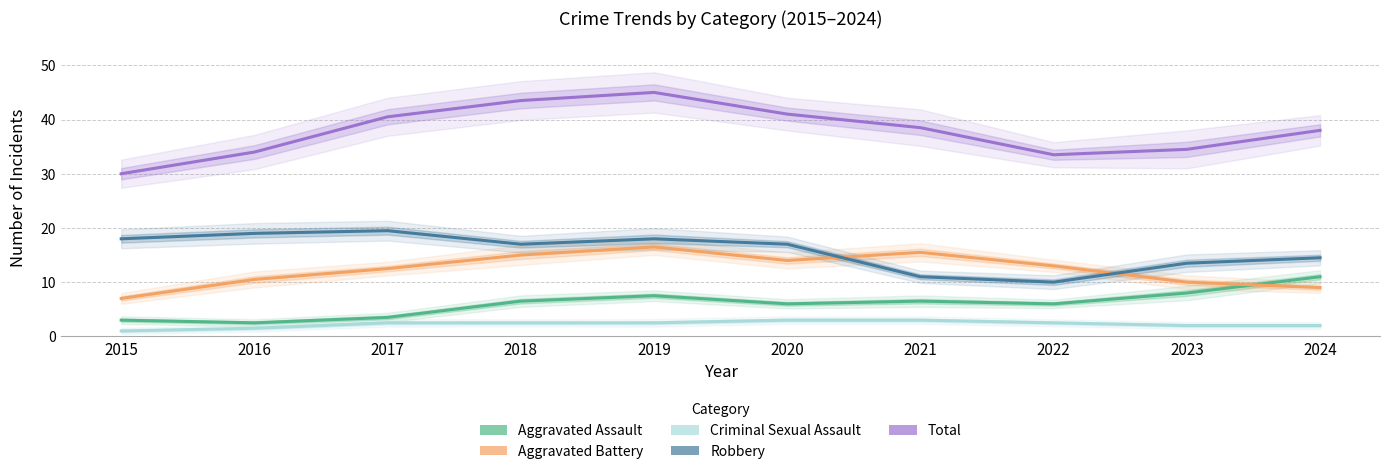

How many data points in Robbery are above 17?

4